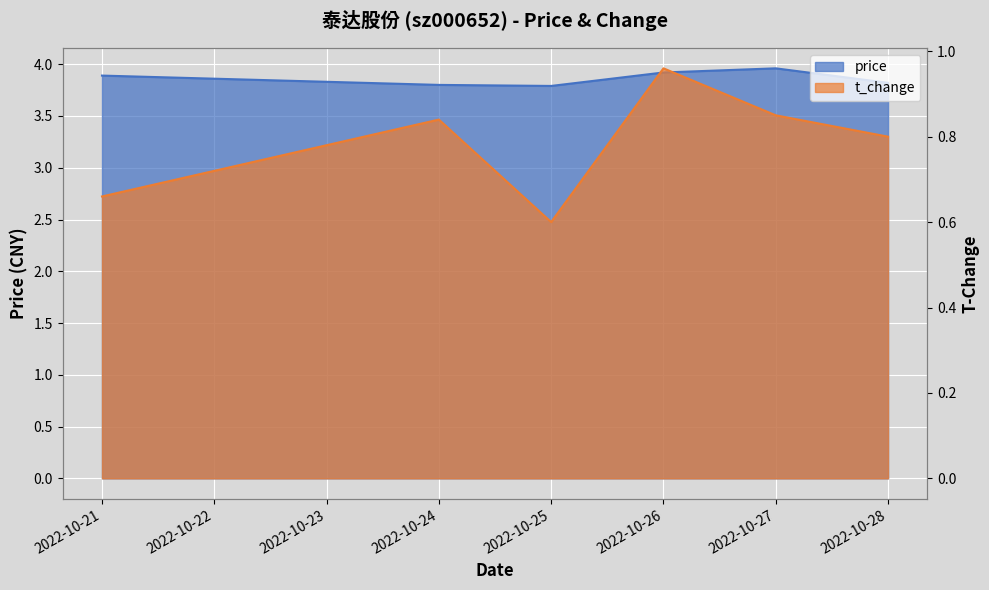

What is the spread (max minus min) of values at 2022-10-25?

3.2